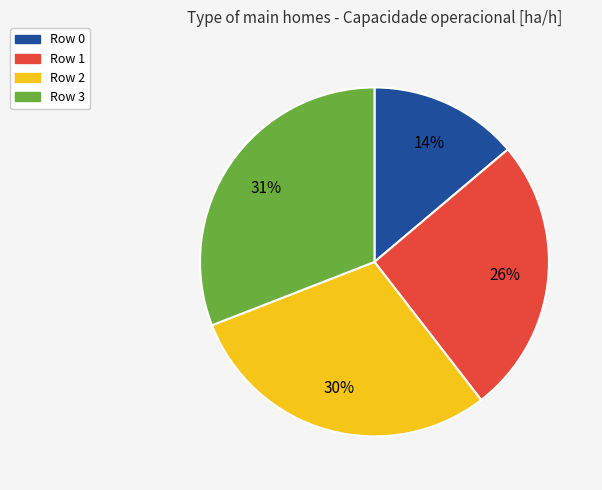

To the nearest percent, what is the average slice percentage?

25%